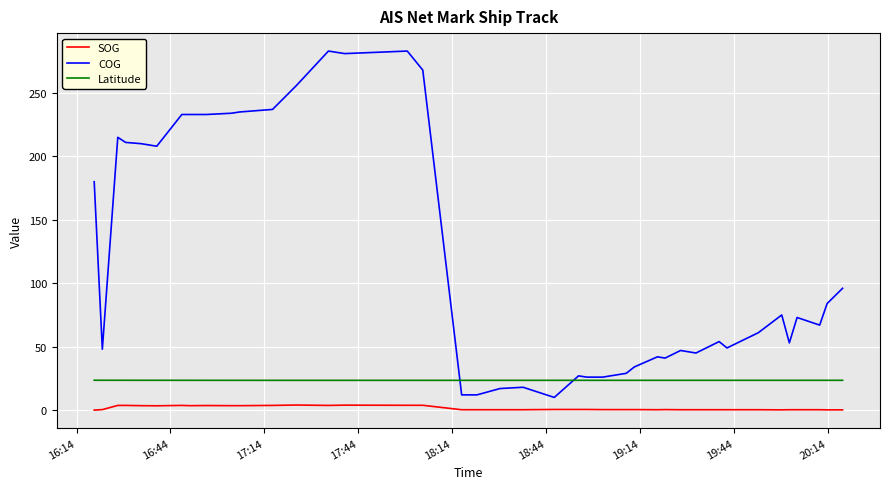

True or false: SOG and Latitude intersect in this chart.

False